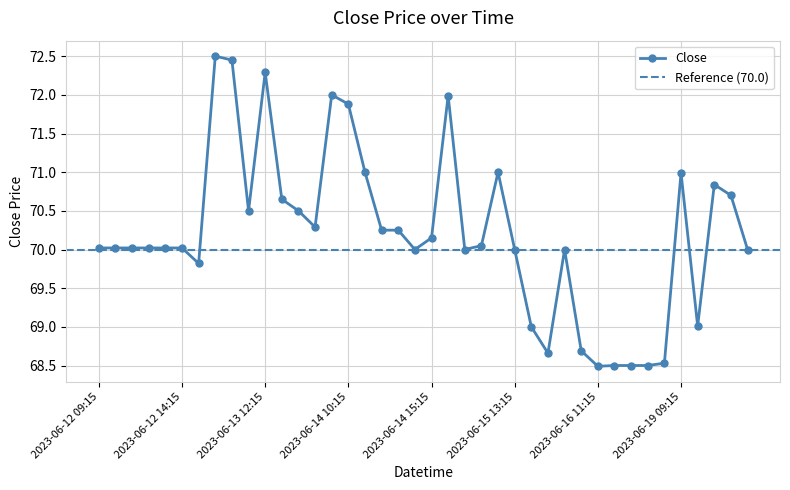

Reading left to right, what are all the values shown in this chart?

2023-06-12 09:15=70.0	2023-06-12 10:15=70.0	2023-06-12 11:15=70.0	2023-06-12 12:15=70.0	2023-06-12 13:15=70.0	2023-06-12 14:15=70.0	2023-06-12 15:15=69.8	2023-06-13 09:15=72.5	2023-06-13 10:15=72.5	2023-06-13 11:15=70.5	2023-06-13 12:15=72.3	2023-06-13 13:15=70.7	2023-06-13 14:15=70.5	2023-06-13 15:15=70.3	2023-06-14 09:15=72.0	2023-06-14 10:15=71.9	2023-06-14 11:15=71.0	2023-06-14 12:15=70.2	2023-06-14 13:15=70.2	2023-06-14 14:15=70.0	2023-06-14 15:15=70.2	2023-06-15 09:15=72.0	2023-06-15 10:15=70.0	2023-06-15 11:15=70.0	2023-06-15 12:15=71.0	2023-06-15 13:15=70.0	2023-06-15 14:15=69.0	2023-06-15 15:15=68.7	2023-06-16 09:15=70.0	2023-06-16 10:15=68.7	2023-06-16 11:15=68.5	2023-06-16 12:15=68.5	2023-06-16 13:15=68.5	2023-06-16 14:15=68.5	2023-06-16 15:15=68.5	2023-06-19 09:15=71.0	2023-06-19 10:15=69.0	2023-06-19 11:15=70.8	2023-06-19 12:15=70.7	2023-06-19 13:15=70.0